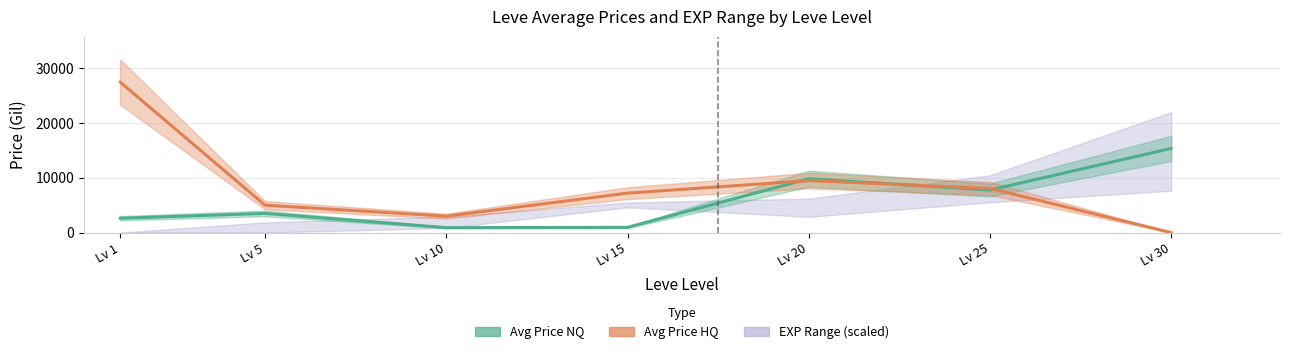

How many data points does each series have?

7